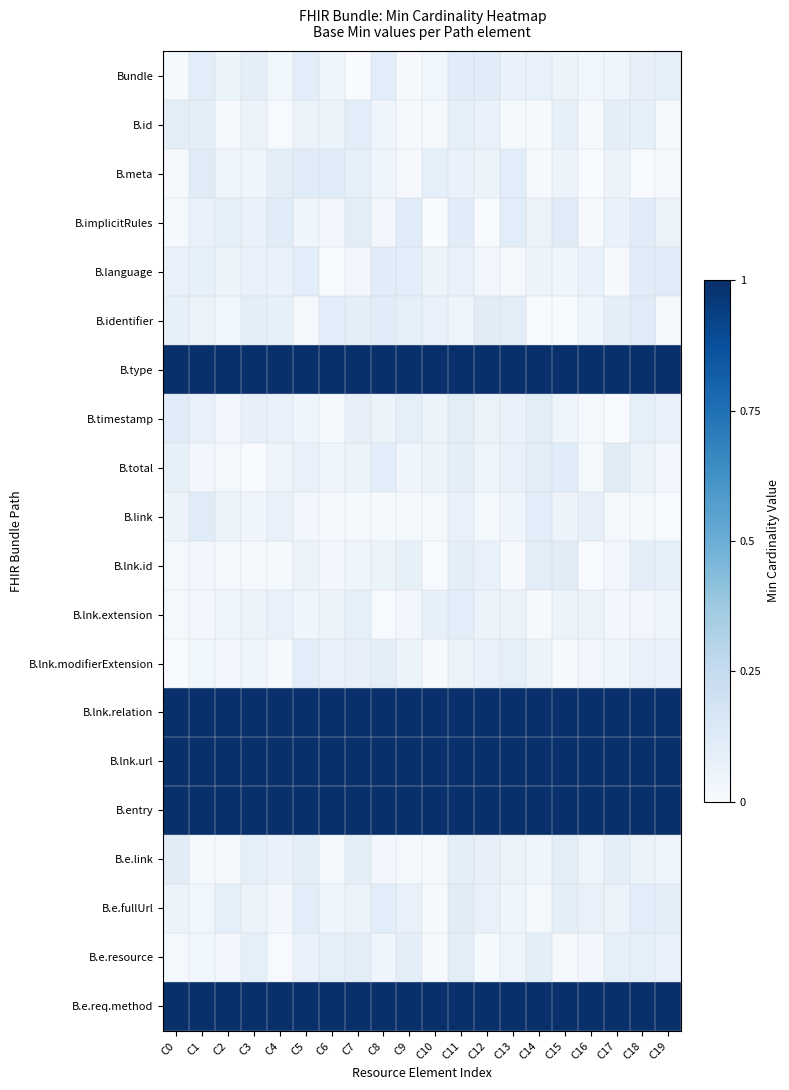

Reading right to left, extract all data points from this chart.

Bundle: C19=0.1	C18=0.1	C17=0.0	C16=0.0	C15=0.1	C14=0.1	C13=0.1	C12=0.1	C11=0.1	C10=0.0	C9=0.0	C8=0.1	C7=0.0	C6=0.0	C5=0.1	C4=0.0	C3=0.1	C2=0.1	C1=0.1	C0=0.0
B.id: C19=0.0	C18=0.1	C17=0.1	C16=0.0	C15=0.1	C14=0.0	C13=0.0	C12=0.1	C11=0.1	C10=0.0	C9=0.0	C8=0.0	C7=0.1	C6=0.1	C5=0.1	C4=0.0	C3=0.1	C2=0.0	C1=0.1	C0=0.1
B.meta: C19=0.0	C18=0.0	C17=0.1	C16=0.0	C15=0.1	C14=0.0	C13=0.1	C12=0.1	C11=0.1	C10=0.1	C9=0.0	C8=0.0	C7=0.1	C6=0.1	C5=0.1	C4=0.1	C3=0.0	C2=0.0	C1=0.1	C0=0.0
B.implicitRules: C19=0.1	C18=0.1	C17=0.1	C16=0.0	C15=0.1	C14=0.1	C13=0.1	C12=0.0	C11=0.1	C10=0.0	C9=0.1	C8=0.0	C7=0.1	C6=0.0	C5=0.0	C4=0.1	C3=0.1	C2=0.1	C1=0.1	C0=0.0
B.language: C19=0.1	C18=0.1	C17=0.0	C16=0.1	C15=0.0	C14=0.1	C13=0.0	C12=0.0	C11=0.1	C10=0.1	C9=0.1	C8=0.1	C7=0.0	C6=0.0	C5=0.1	C4=0.1	C3=0.1	C2=0.1	C1=0.1	C0=0.1
B.identifier: C19=0.0	C18=0.1	C17=0.1	C16=0.0	C15=0.0	C14=0.0	C13=0.1	C12=0.1	C11=0.1	C10=0.1	C9=0.1	C8=0.1	C7=0.1	C6=0.1	C5=0.0	C4=0.1	C3=0.1	C2=0.0	C1=0.1	C0=0.1
B.type: C19=1.0	C18=1.0	C17=1.0	C16=1.0	C15=1.0	C14=1.0	C13=1.0	C12=1.0	C11=1.0	C10=1.0	C9=1.0	C8=1.0	C7=1.0	C6=1.0	C5=1.0	C4=1.0	C3=1.0	C2=1.0	C1=1.0	C0=1.0
B.timestamp: C19=0.1	C18=0.1	C17=0.0	C16=0.0	C15=0.0	C14=0.1	C13=0.1	C12=0.1	C11=0.1	C10=0.1	C9=0.1	C8=0.1	C7=0.1	C6=0.0	C5=0.0	C4=0.1	C3=0.1	C2=0.0	C1=0.1	C0=0.1
B.total: C19=0.0	C18=0.1	C17=0.1	C16=0.0	C15=0.1	C14=0.1	C13=0.1	C12=0.0	C11=0.1	C10=0.1	C9=0.0	C8=0.1	C7=0.1	C6=0.0	C5=0.1	C4=0.0	C3=0.0	C2=0.0	C1=0.0	C0=0.1
B.link: C19=0.0	C18=0.0	C17=0.0	C16=0.1	C15=0.1	C14=0.1	C13=0.0	C12=0.0	C11=0.1	C10=0.0	C9=0.0	C8=0.0	C7=0.0	C6=0.0	C5=0.0	C4=0.1	C3=0.0	C2=0.1	C1=0.1	C0=0.1
B.lnk.id: C19=0.1	C18=0.1	C17=0.0	C16=0.0	C15=0.1	C14=0.1	C13=0.0	C12=0.1	C11=0.1	C10=0.0	C9=0.1	C8=0.1	C7=0.0	C6=0.0	C5=0.1	C4=0.0	C3=0.0	C2=0.0	C1=0.0	C0=0.0
B.lnk.extension: C19=0.0	C18=0.0	C17=0.0	C16=0.1	C15=0.1	C14=0.0	C13=0.1	C12=0.1	C11=0.1	C10=0.1	C9=0.0	C8=0.0	C7=0.1	C6=0.1	C5=0.0	C4=0.1	C3=0.1	C2=0.0	C1=0.0	C0=0.0
B.lnk.modifierExtension: C19=0.1	C18=0.1	C17=0.0	C16=0.0	C15=0.0	C14=0.1	C13=0.1	C12=0.1	C11=0.1	C10=0.0	C9=0.1	C8=0.1	C7=0.1	C6=0.1	C5=0.1	C4=0.0	C3=0.0	C2=0.0	C1=0.0	C0=0.0
B.lnk.relation: C19=1.0	C18=1.0	C17=1.0	C16=1.0	C15=1.0	C14=1.0	C13=1.0	C12=1.0	C11=1.0	C10=1.0	C9=1.0	C8=1.0	C7=1.0	C6=1.0	C5=1.0	C4=1.0	C3=1.0	C2=1.0	C1=1.0	C0=1.0
B.lnk.url: C19=1.0	C18=1.0	C17=1.0	C16=1.0	C15=1.0	C14=1.0	C13=1.0	C12=1.0	C11=1.0	C10=1.0	C9=1.0	C8=1.0	C7=1.0	C6=1.0	C5=1.0	C4=1.0	C3=1.0	C2=1.0	C1=1.0	C0=1.0
B.entry: C19=1.0	C18=1.0	C17=1.0	C16=1.0	C15=1.0	C14=1.0	C13=1.0	C12=1.0	C11=1.0	C10=1.0	C9=1.0	C8=1.0	C7=1.0	C6=1.0	C5=1.0	C4=1.0	C3=1.0	C2=1.0	C1=1.0	C0=1.0
B.e.link: C19=0.0	C18=0.1	C17=0.1	C16=0.0	C15=0.1	C14=0.0	C13=0.1	C12=0.1	C11=0.1	C10=0.0	C9=0.0	C8=0.0	C7=0.1	C6=0.0	C5=0.1	C4=0.1	C3=0.1	C2=0.0	C1=0.0	C0=0.1
B.e.fullUrl: C19=0.1	C18=0.1	C17=0.1	C16=0.1	C15=0.1	C14=0.0	C13=0.0	C12=0.1	C11=0.1	C10=0.0	C9=0.1	C8=0.1	C7=0.1	C6=0.0	C5=0.1	C4=0.0	C3=0.1	C2=0.1	C1=0.0	C0=0.1
B.e.resource: C19=0.1	C18=0.1	C17=0.1	C16=0.0	C15=0.0	C14=0.1	C13=0.0	C12=0.0	C11=0.1	C10=0.0	C9=0.1	C8=0.0	C7=0.1	C6=0.1	C5=0.1	C4=0.0	C3=0.1	C2=0.0	C1=0.0	C0=0.0
B.e.req.method: C19=1.0	C18=1.0	C17=1.0	C16=1.0	C15=1.0	C14=1.0	C13=1.0	C12=1.0	C11=1.0	C10=1.0	C9=1.0	C8=1.0	C7=1.0	C6=1.0	C5=1.0	C4=1.0	C3=1.0	C2=1.0	C1=1.0	C0=1.0